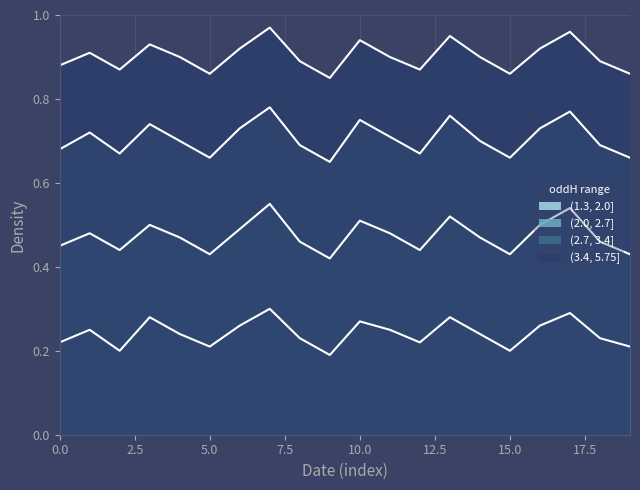

Is it true that (3.4, 5.75] equals 0.2 at 0.0?

False